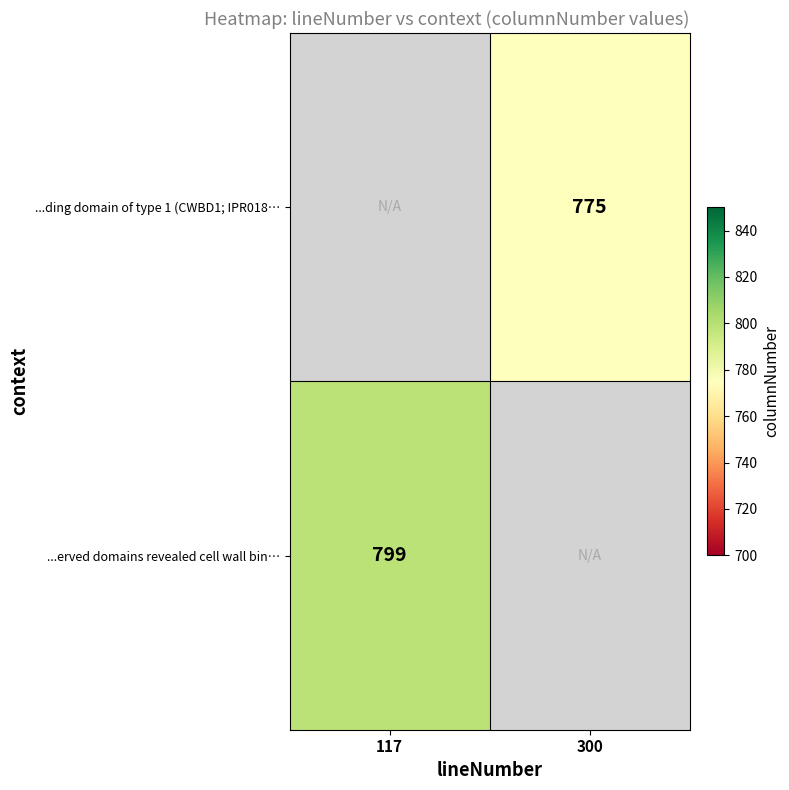

The ...erved domains revealed cell wall bin… series shows 1251 at 117. True or false?

False